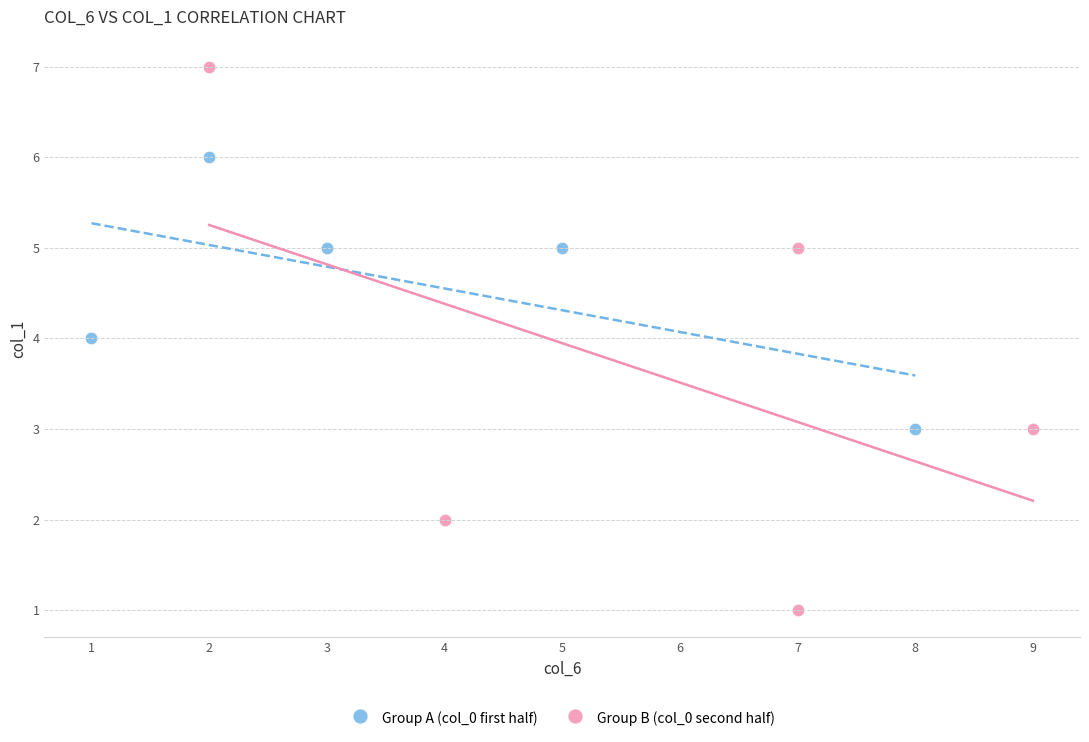

Which series has the widest spread of Y values?

Group B (col_0 second half)